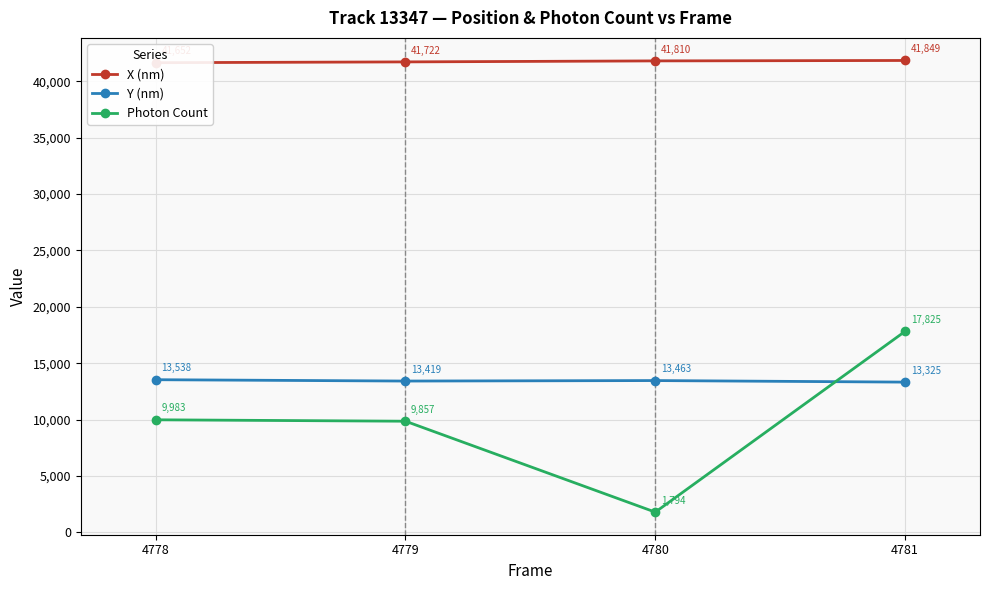

Does the chart display data point markers on the line(s)?

Yes